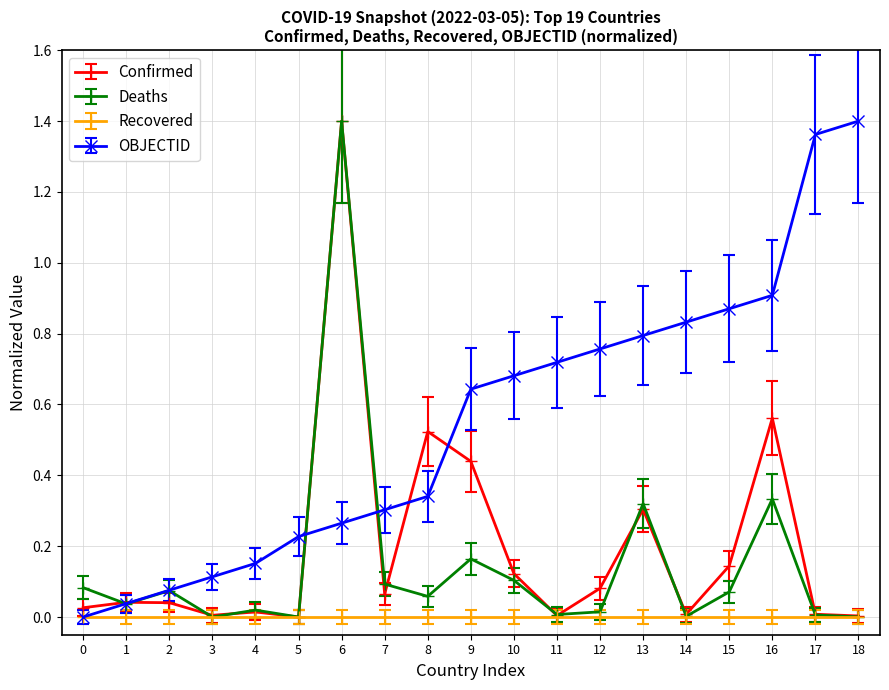

True or false: Confirmed has a value of 0.0 at 14.

True